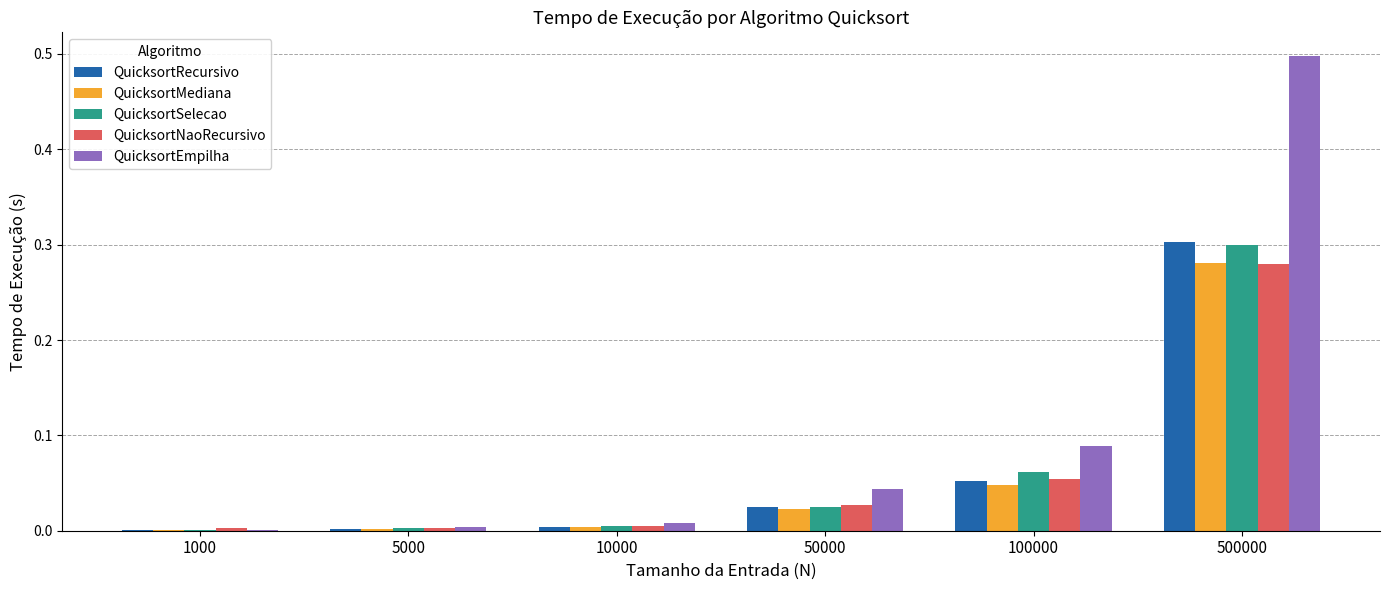

Are the bars grouped side by side (vs. stacked)?

Yes